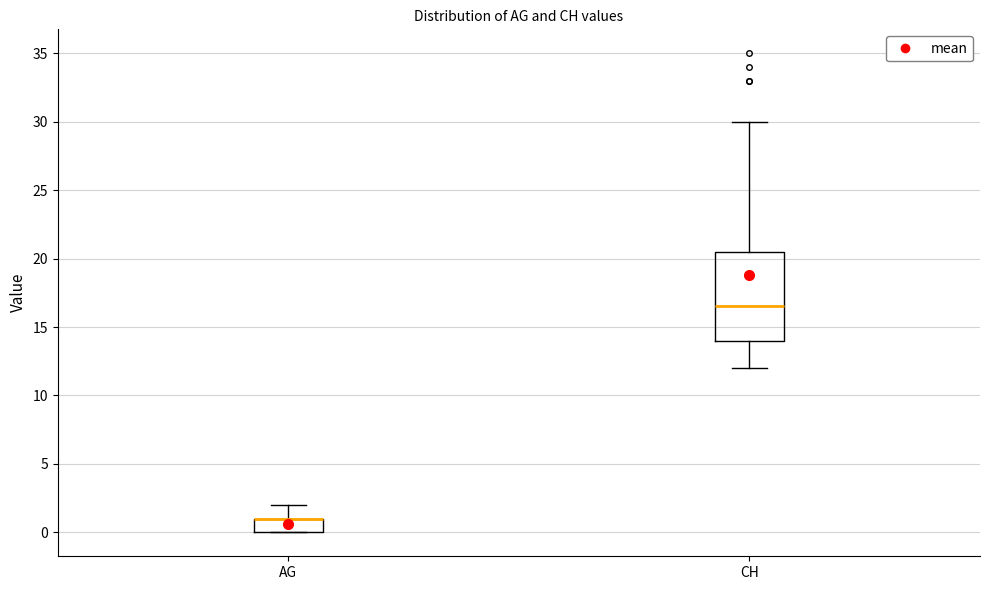

Where is the lower edge of the box for CH on the y-axis? The values are not printed on the chart, so give them approximately, as read against the axis.

14.0